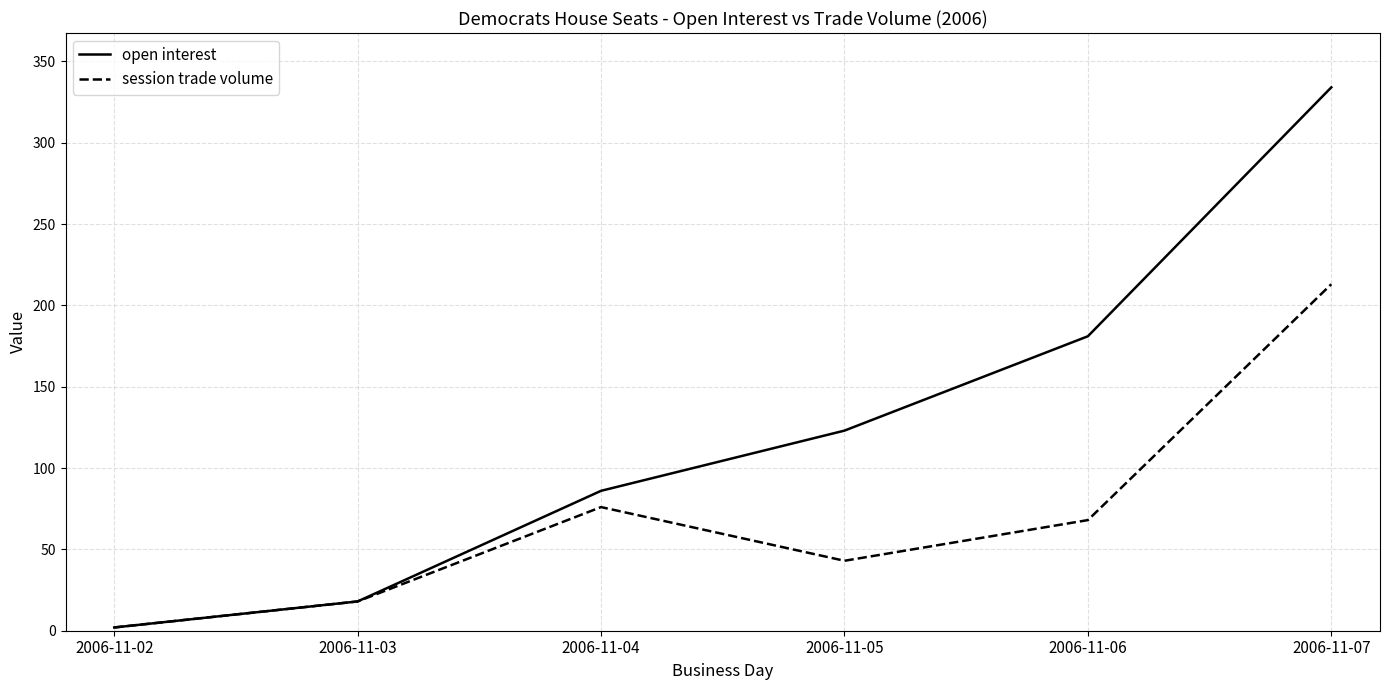

What is the difference between the maximum and minimum values in the session trade volume series?

211